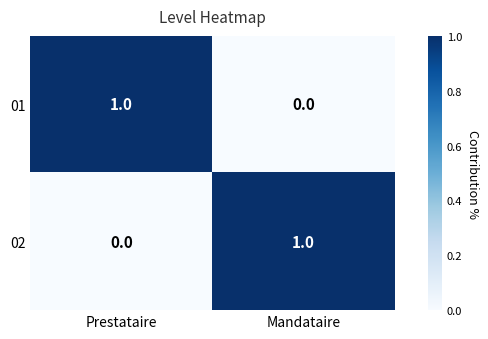

List the labels in order of 02 value, largest first.

Mandataire, Prestataire